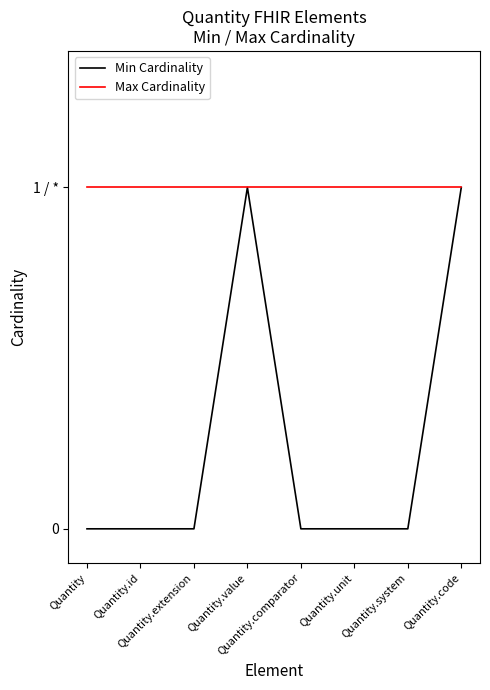

Rank the series by their average value, from highest to lowest.

Max Cardinality, Min Cardinality